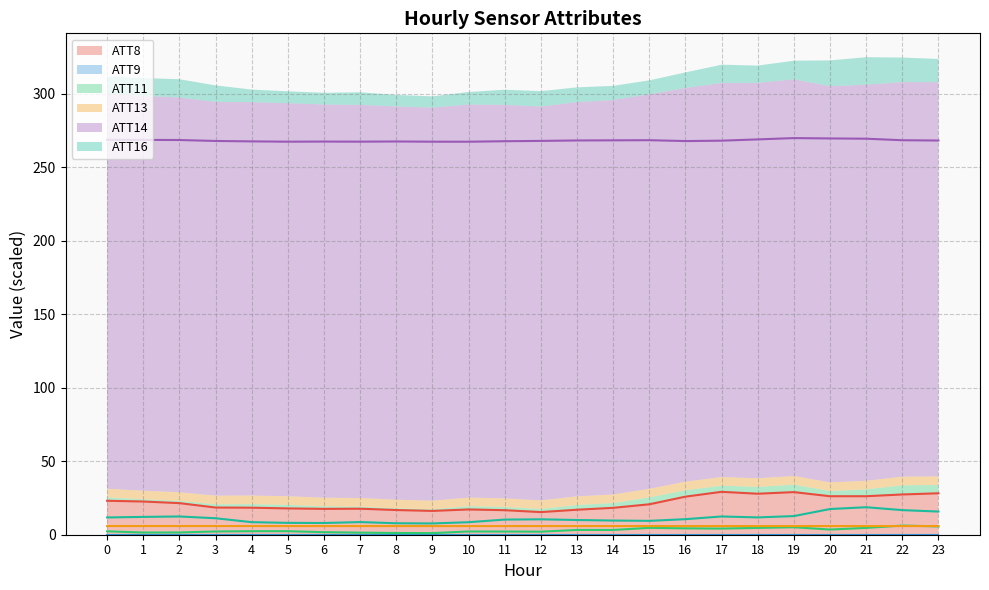

Which series has the largest total across all categories?

ATT14